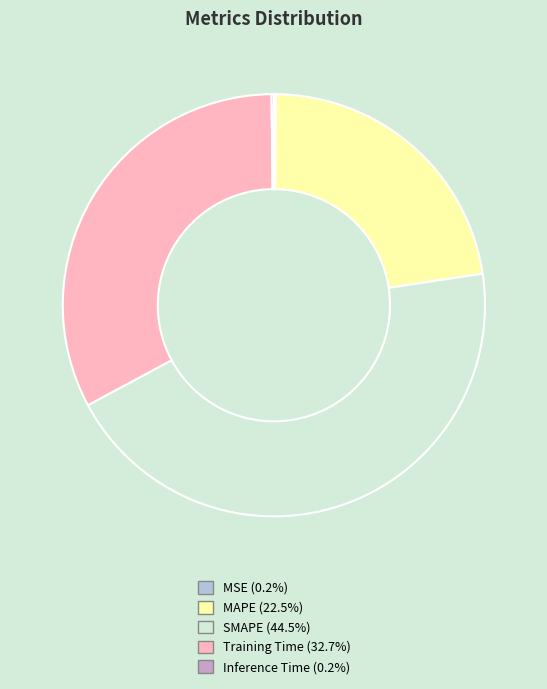

Combined, do MAPE and Training Time account for over 50%?

Yes